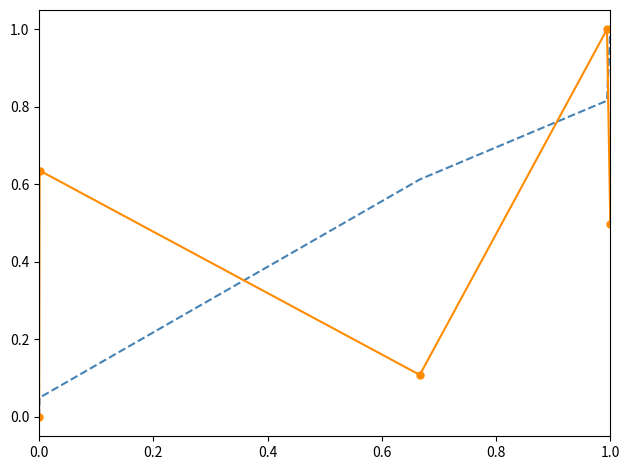

What is the maximum value shown in the chart?

1.0